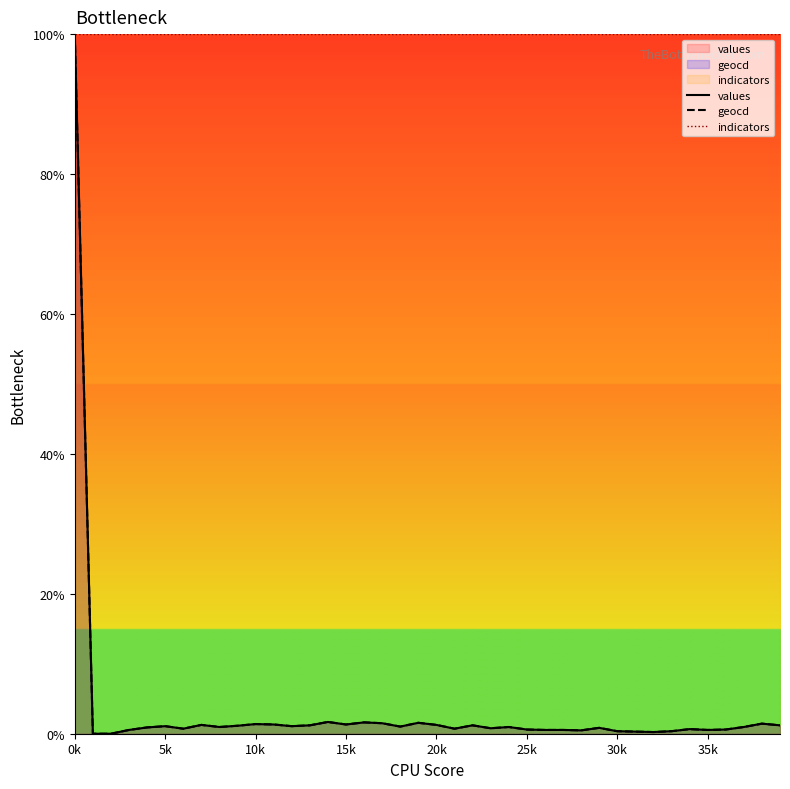

At how many categories does at least one series exceed 51?

40